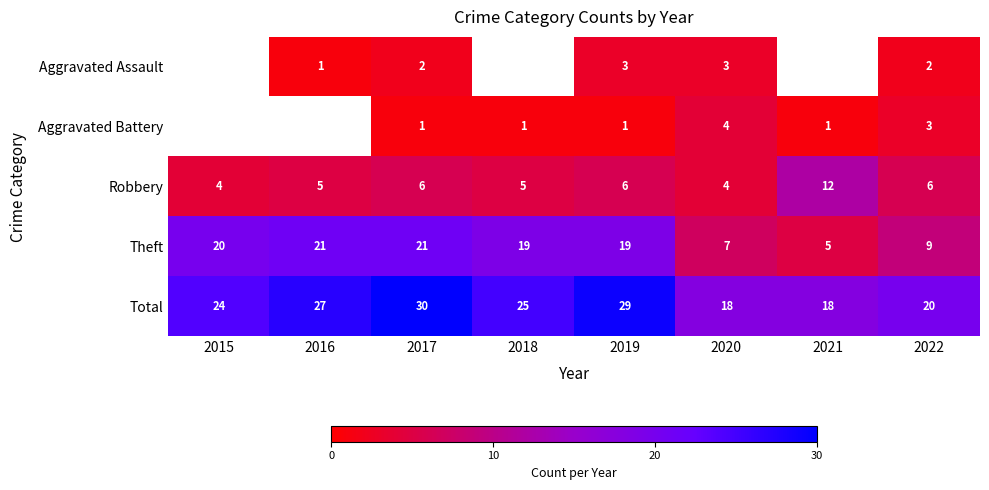

Which category has the lowest value across all series?

2016